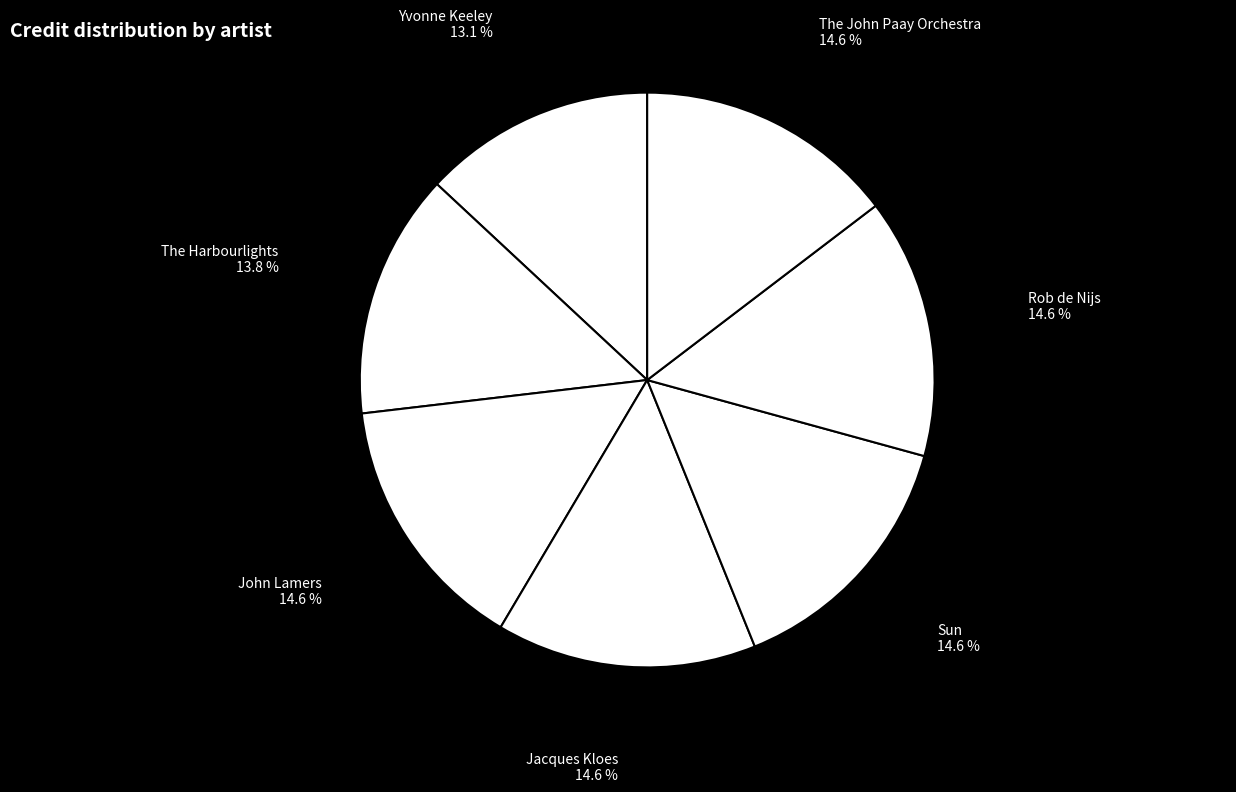

The Sun slice represents 15% of the pie. True or false?

True